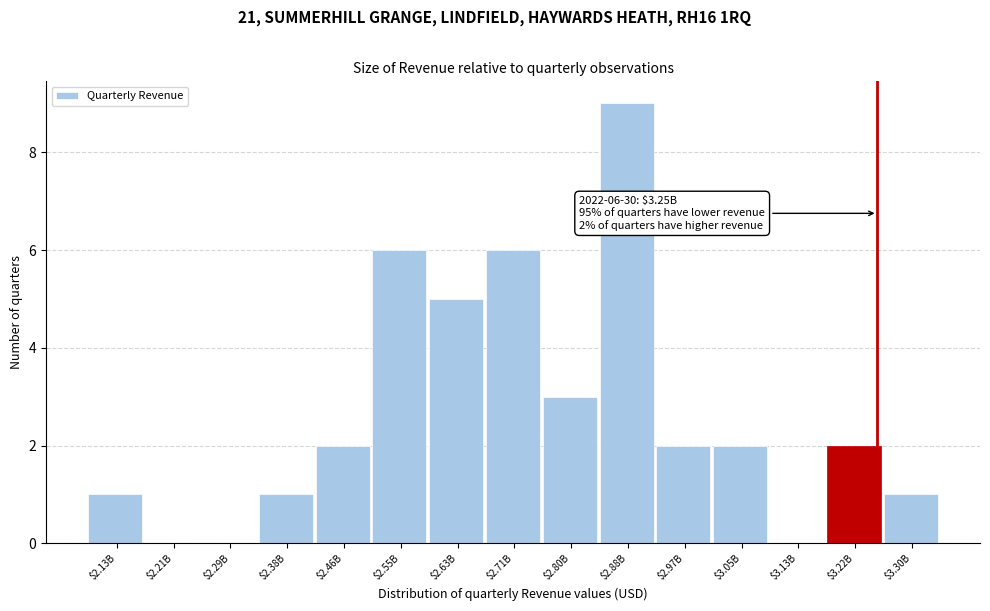

What is the sum of all values?

40